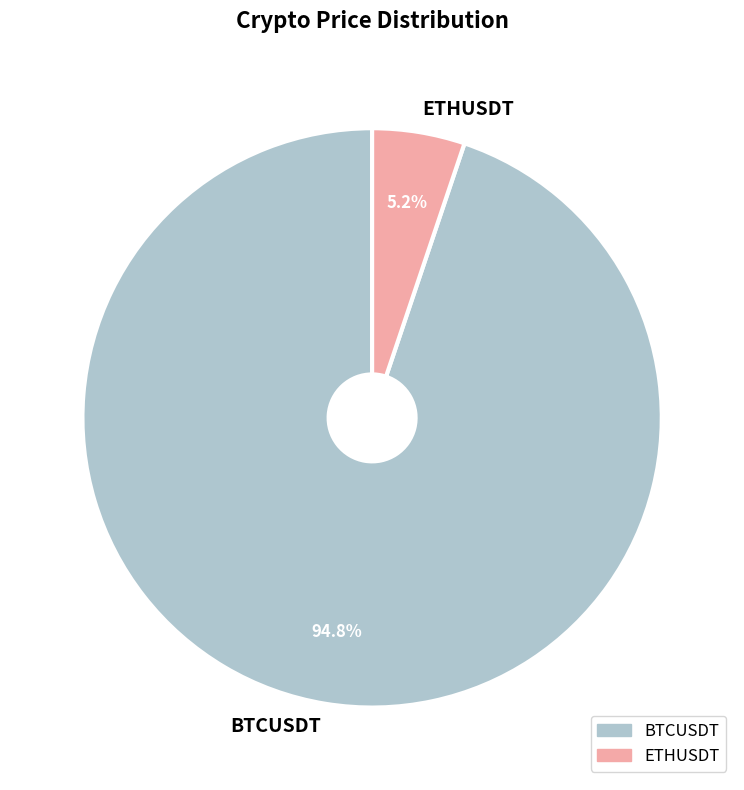

To the nearest percent, what is the difference between the largest and smallest slice percentages?

90%